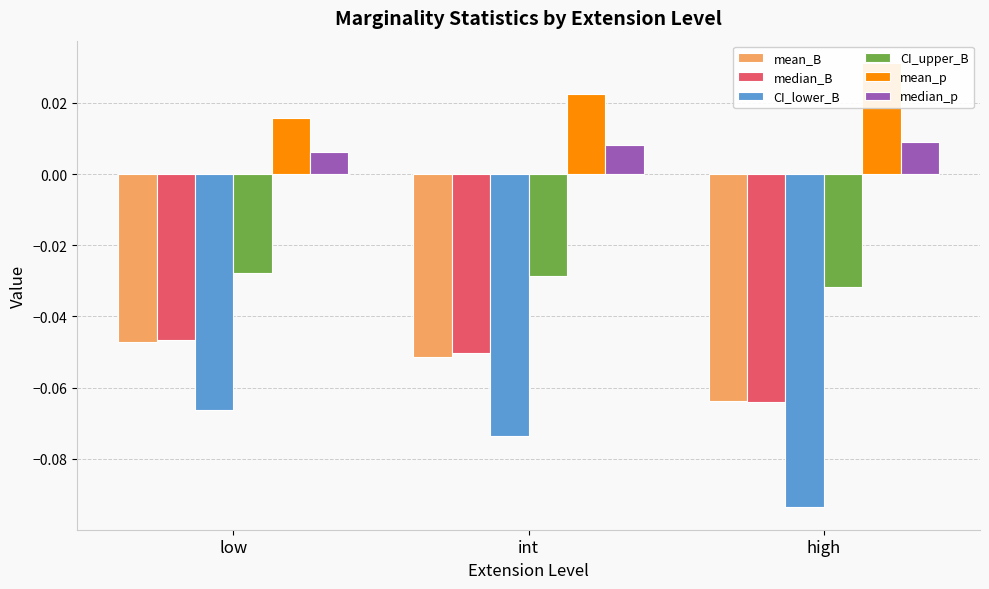

Which label corresponds to the smallest value in the chart?

high